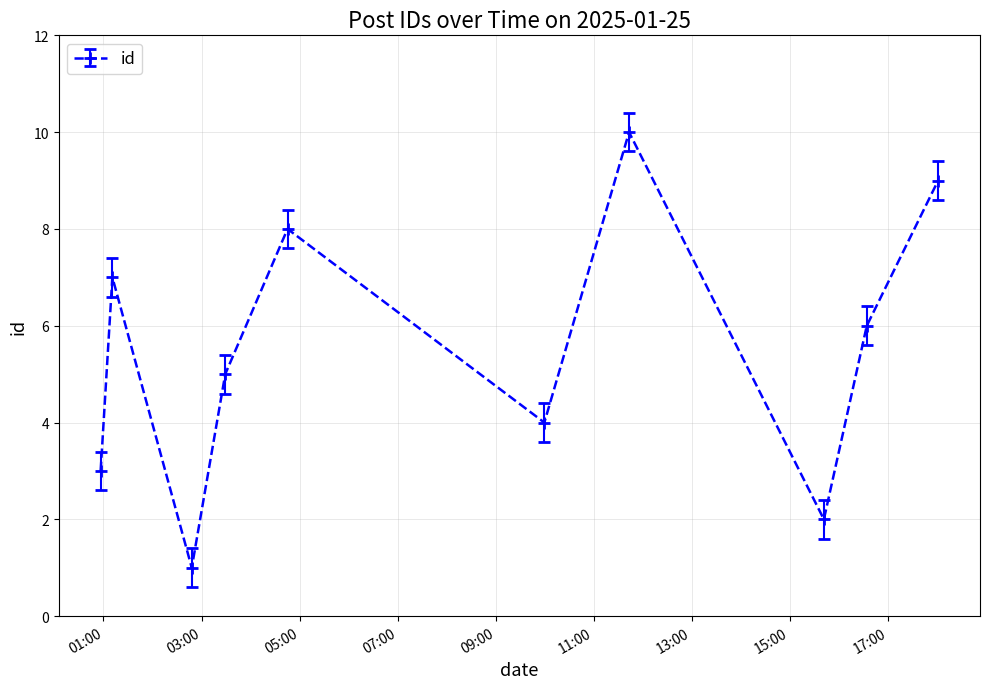

Reading left to right, list all the values displayed in this chart.

3	7	1	5	8	4	10	2	6	9